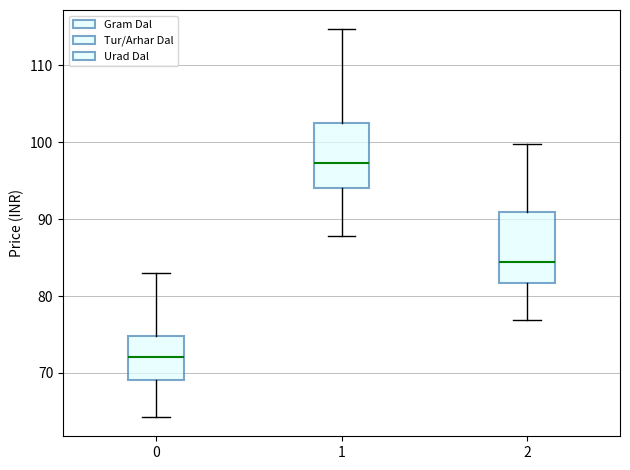

Reading left to right, transcribe this box plot: for each box, give where its median line is, the range the box spans, and where its two whiskers end, as read against the y-axis. The values are not printed on the chart, so give them approximately, as read against the axis.

0: median 72, box 69 to 75, whiskers 64 to 83
1: median 97, box 94 to 103, whiskers 88 to 115
2: median 84, box 82 to 91, whiskers 77 to 100